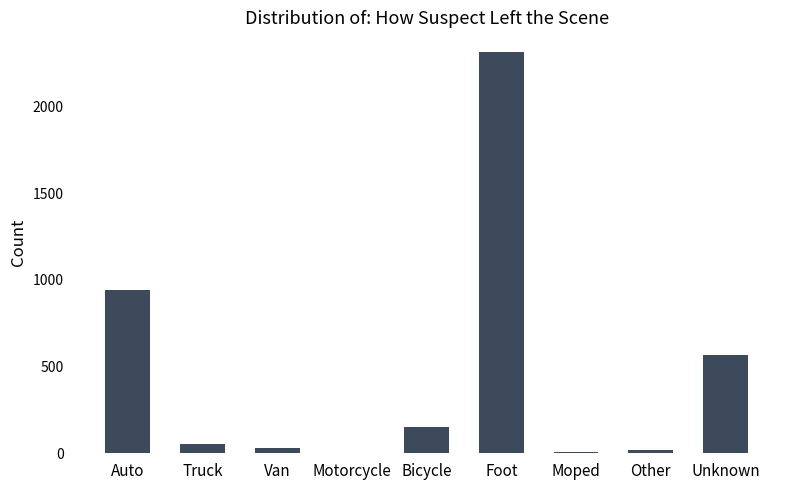

Where is the data nearest to the value 1156?

Auto